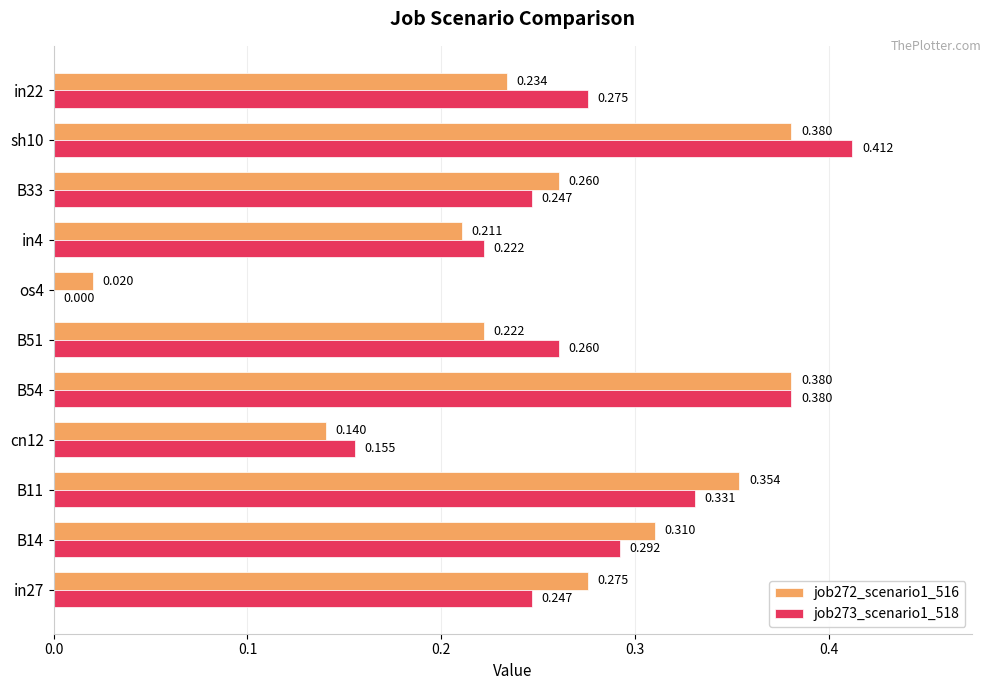

Is the value of job273_scenario1_518 at sh10 greater than the value of job272_scenario1_516 at B33?

Yes